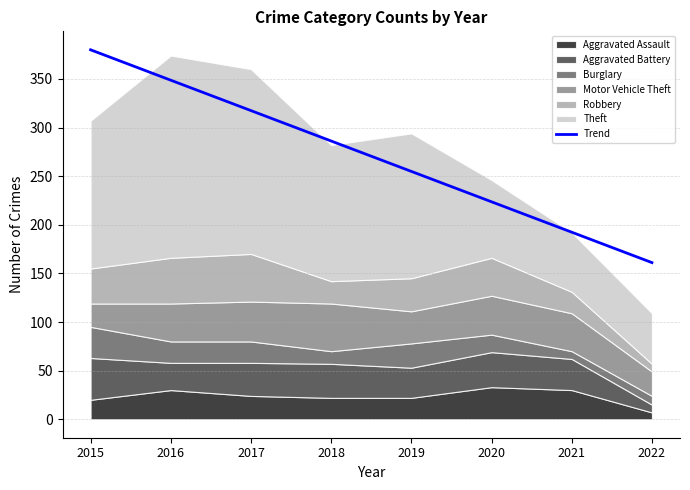

Rank the categories by value from highest to lowest.

2015, 2016, 2017, 2018, 2019, 2020, 2021, 2022